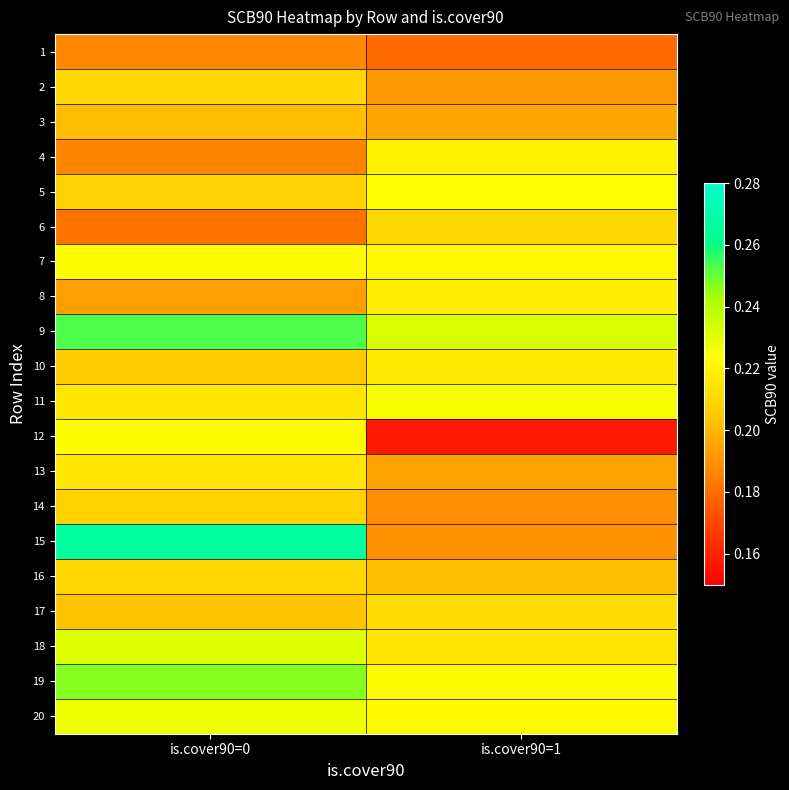

Which label corresponds to the largest value in the chart?

is.cover90=0